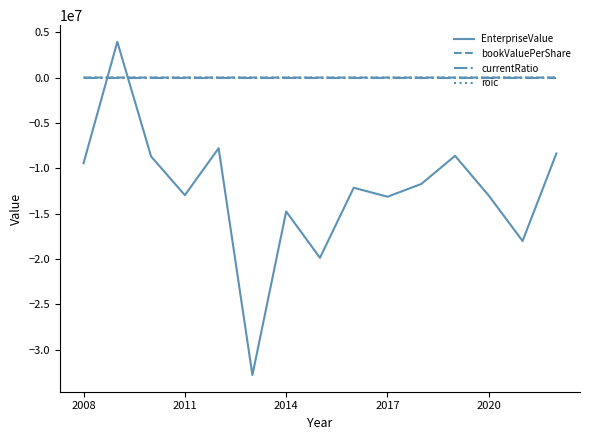

How many values in the currentRatio series exceed 1?

9